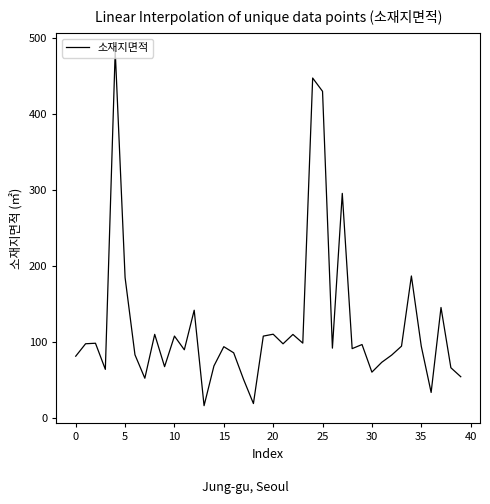

What is the minimum value shown in the chart?

16.7